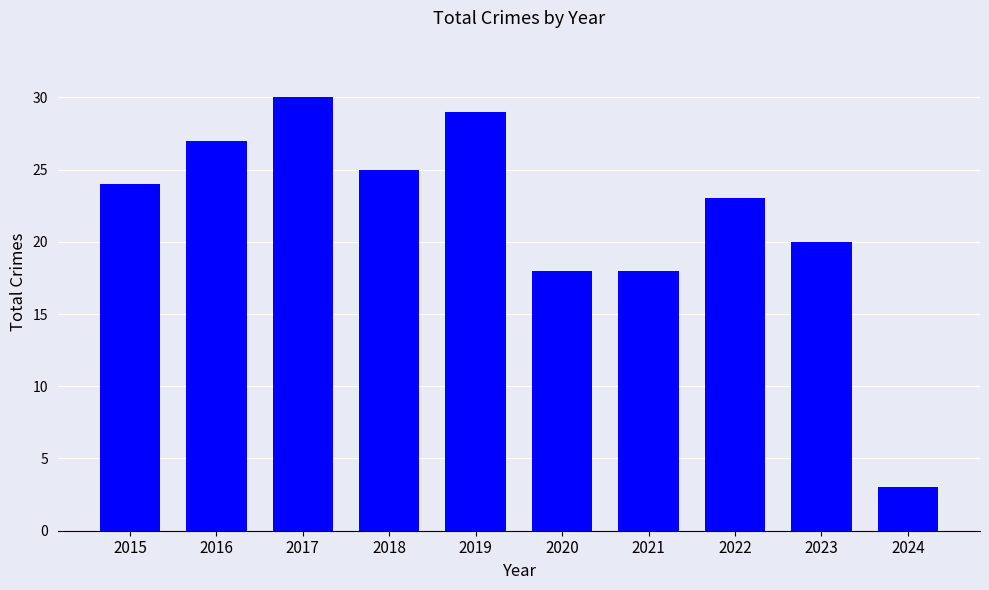

What is the greatest value displayed?

30